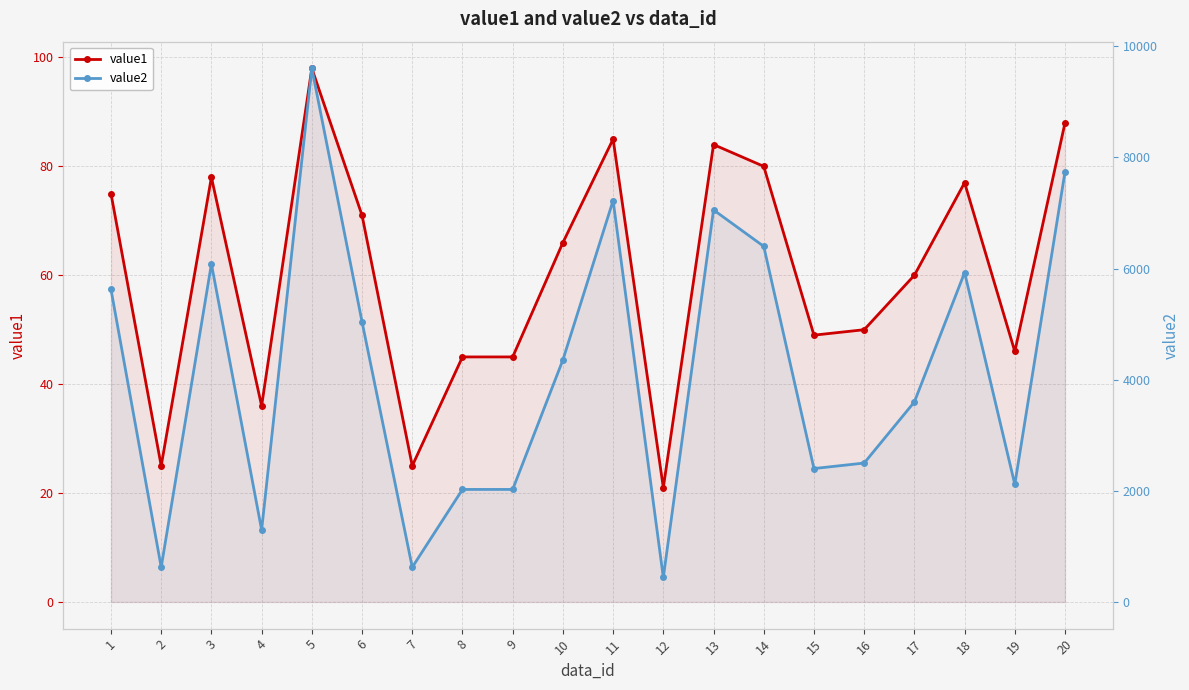

What is the minimum value for value2?

441